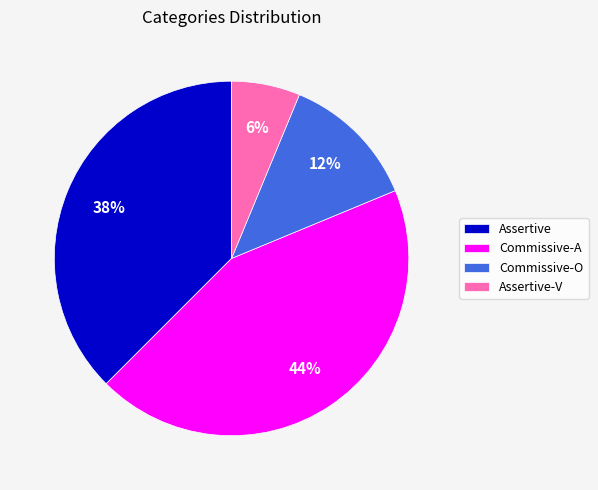

How many segments does this pie chart have?

4